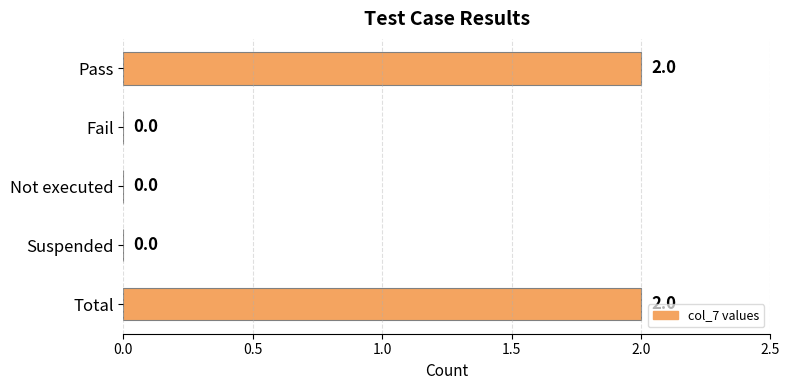

What is the sum of all values?

4